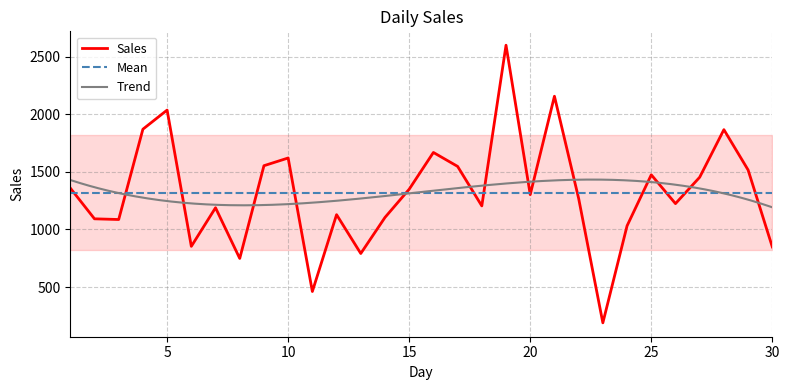

What is the ratio of the value at 6 to the value at 13?

1.1